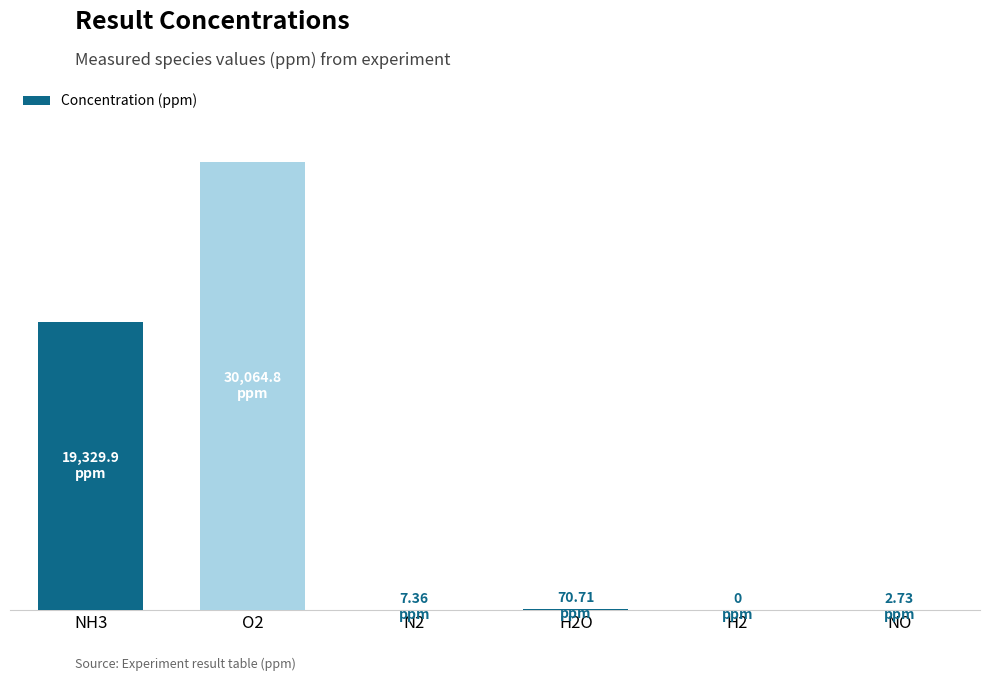

What is the label of the 1st bar from the left?

NH3